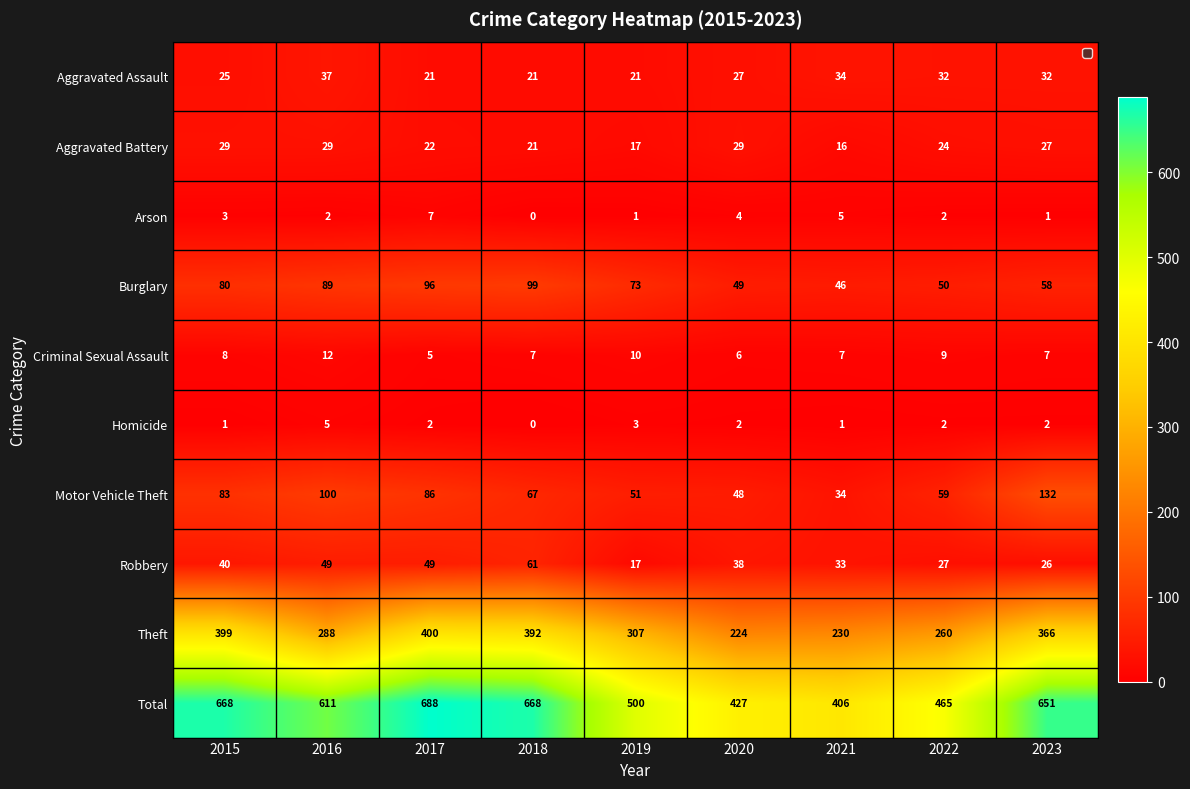

How many series are shown in this chart?

10